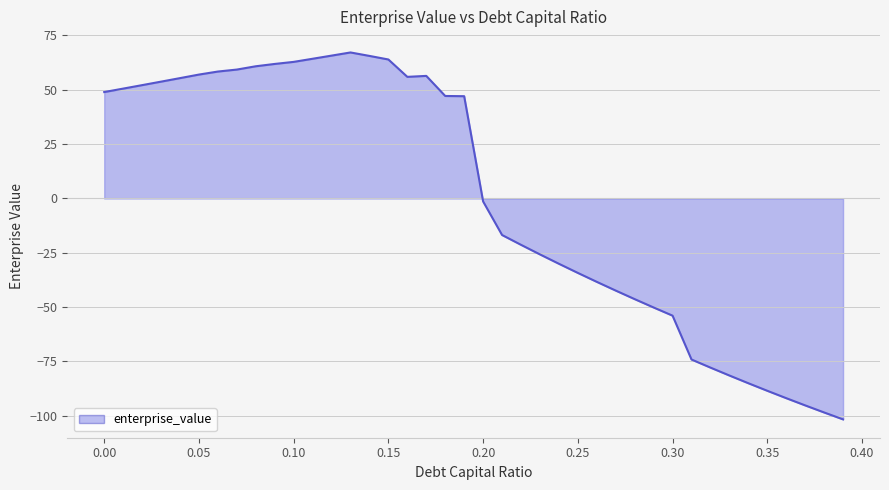

What is the maximum value shown in the chart?

67.2